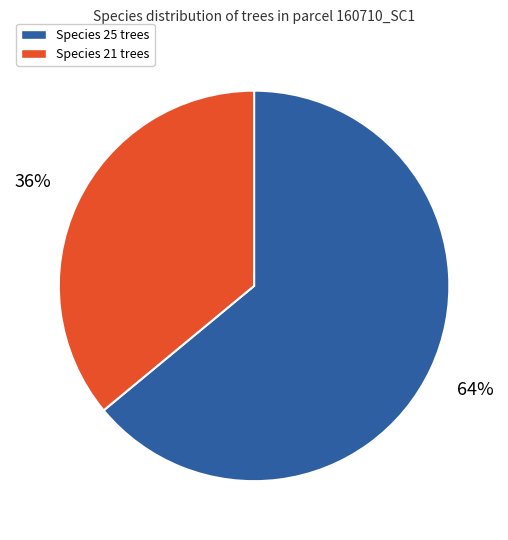

Is there any slice that represents more than half of the pie?

Yes